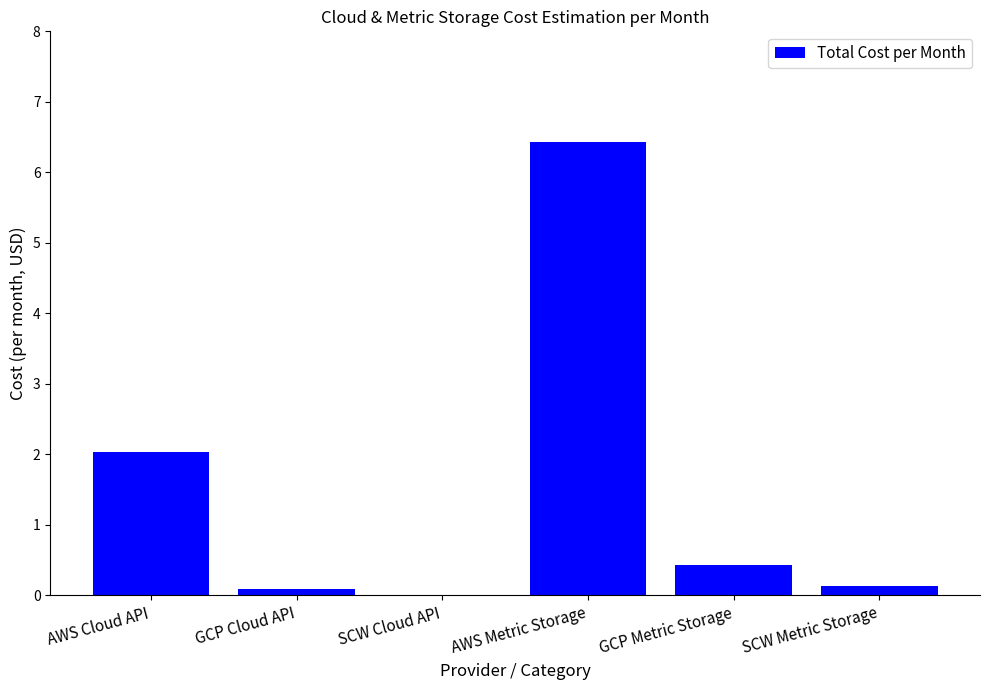

Where is the data nearest to the value 3?

AWS Cloud API